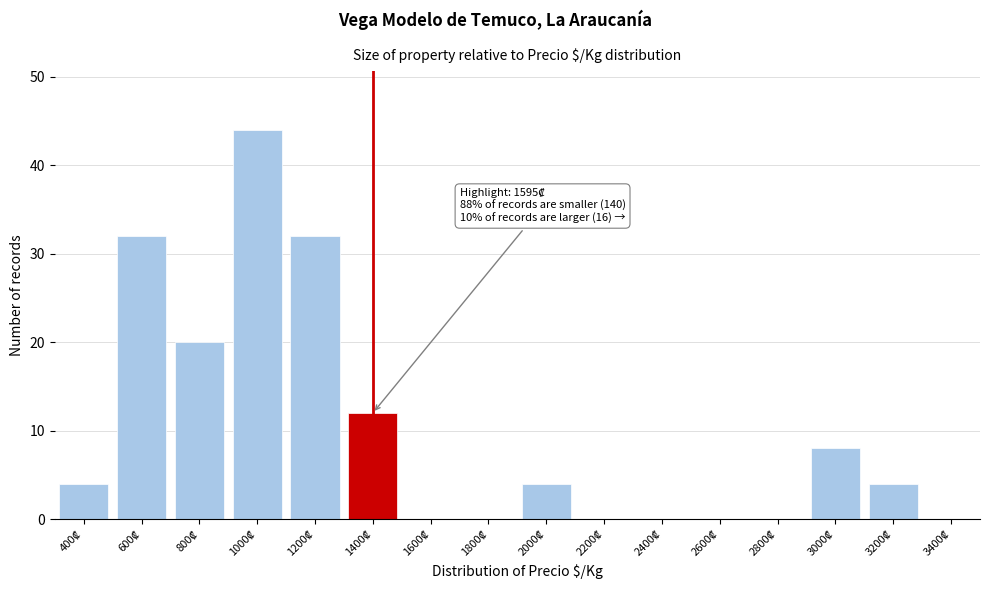

What is the maximum value shown in the chart?

44